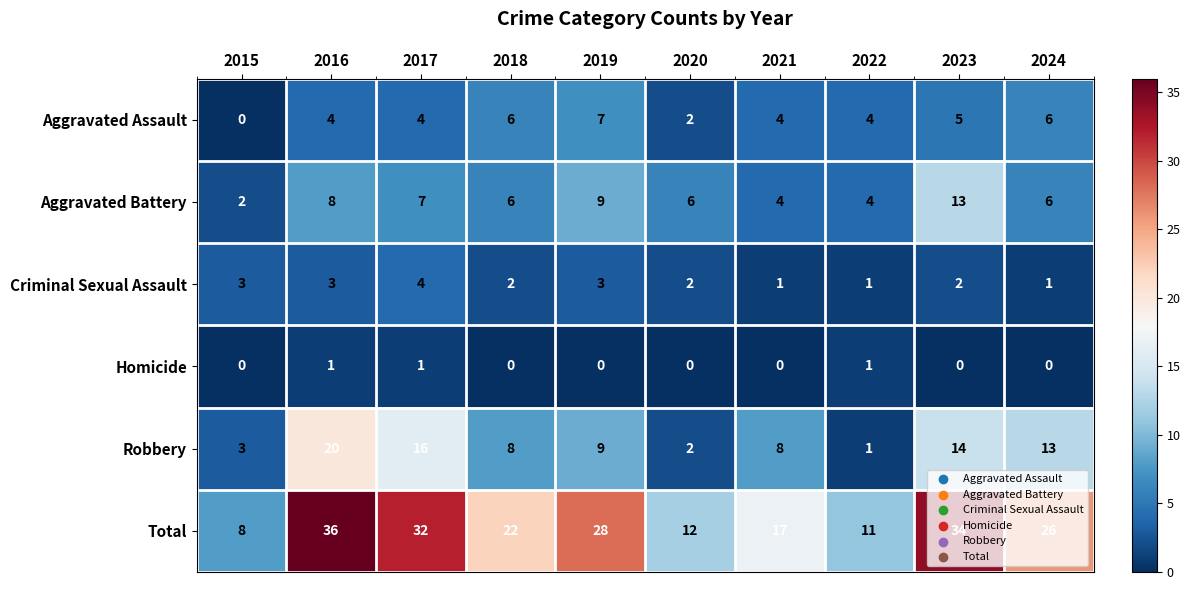

At which category is the sum across all series the highest?

2016